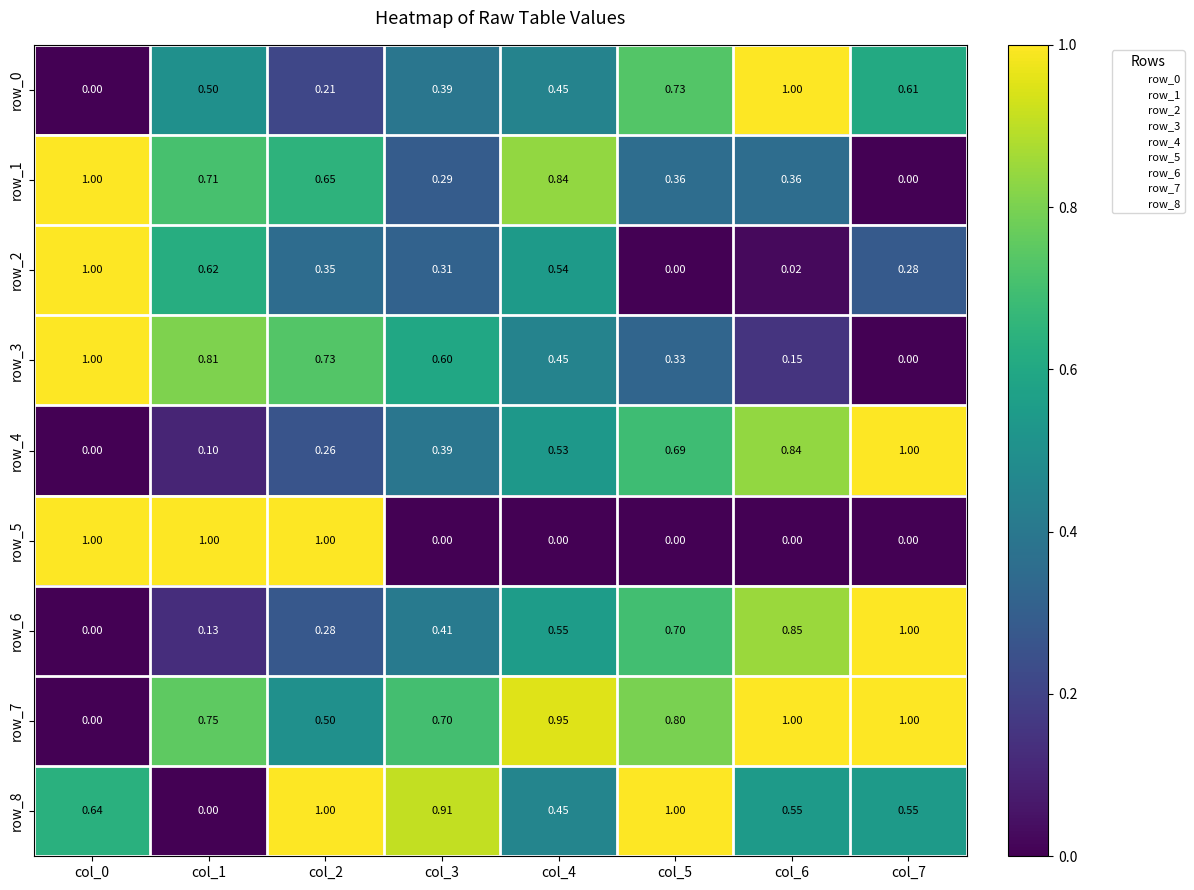

Is it true that row_1 equals 1.4 at col_0?

False